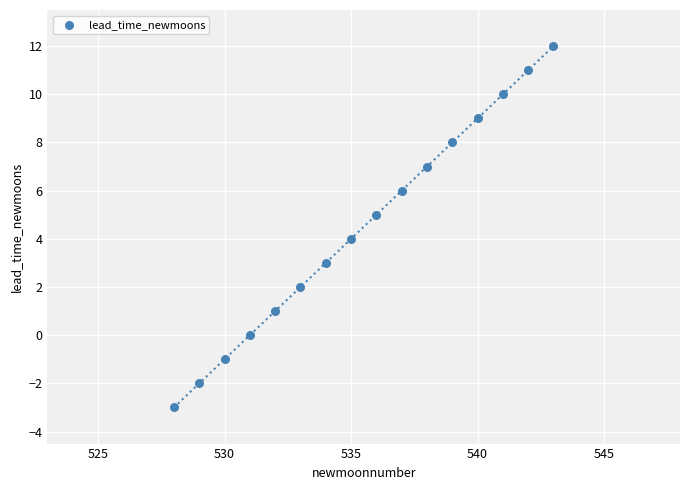

What is the range of Y values (max minus min)?

15